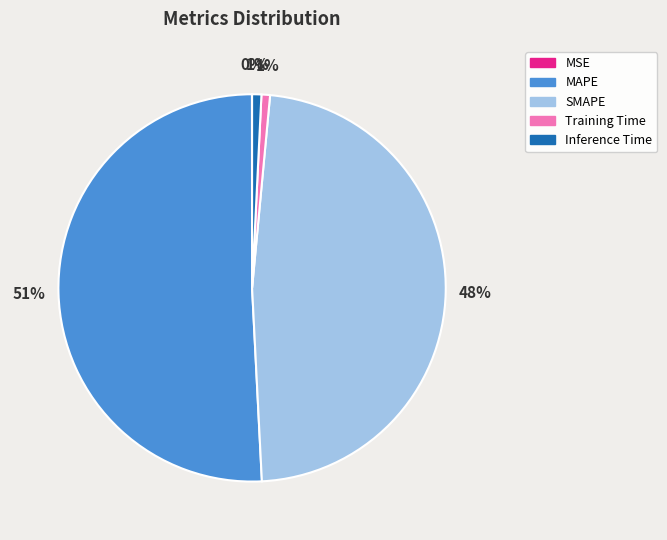

To the nearest percent, what portion does Inference Time represent?

1%